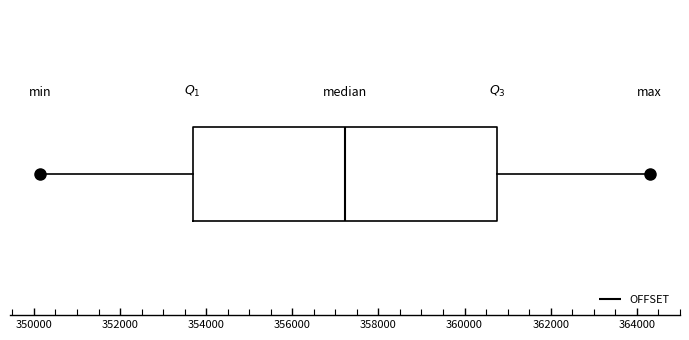

Transcribe this box plot: give where the median line is, the range the box spans, and where the two whiskers end, as read against the x-axis. The values are not printed on the chart, so give them approximately, as read against the axis.

median 357200, box 353600 to 360800, whiskers 350200 to 364200